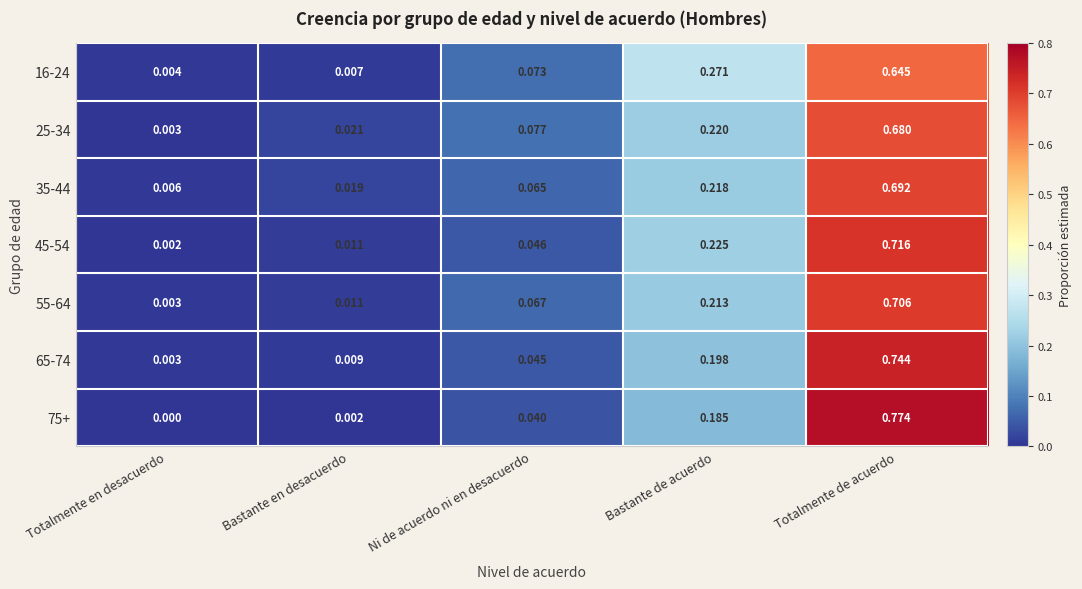

At which label does 55-64 reach its peak?

Totalmente de acuerdo